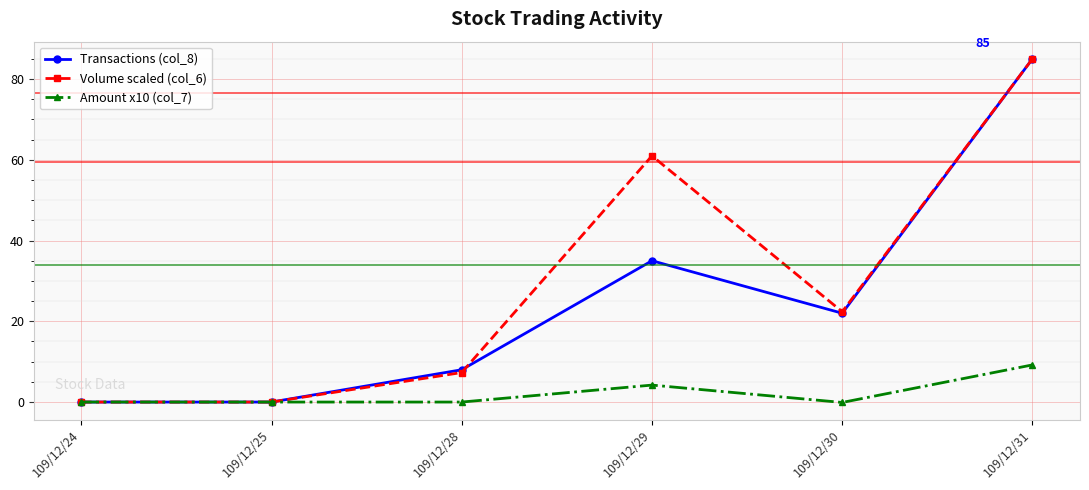

The Transactions (col_8) series shows 8.0 at 109/12/28. True or false?

True